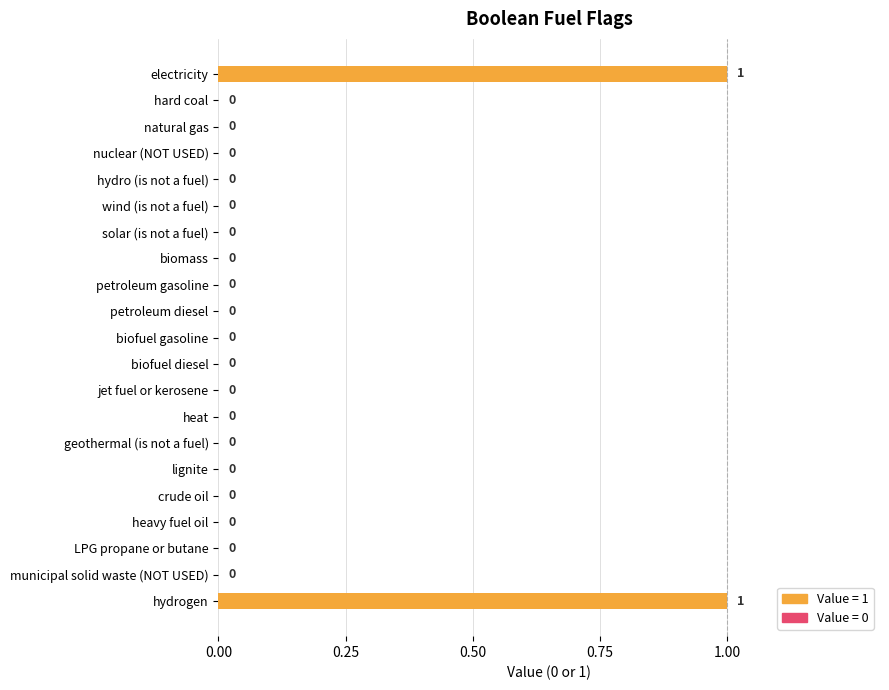

How many values are between 0 and 1?

21